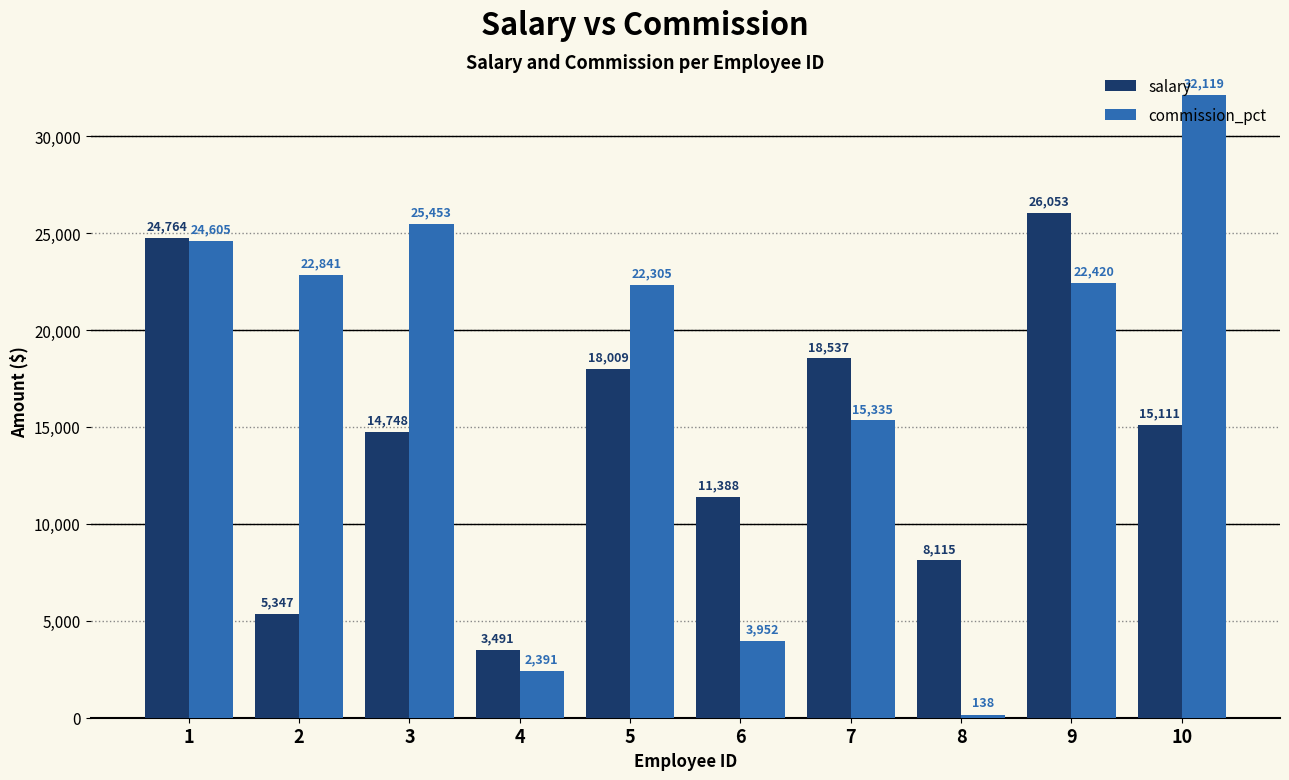

The salary series shows 8115 at 8. True or false?

True